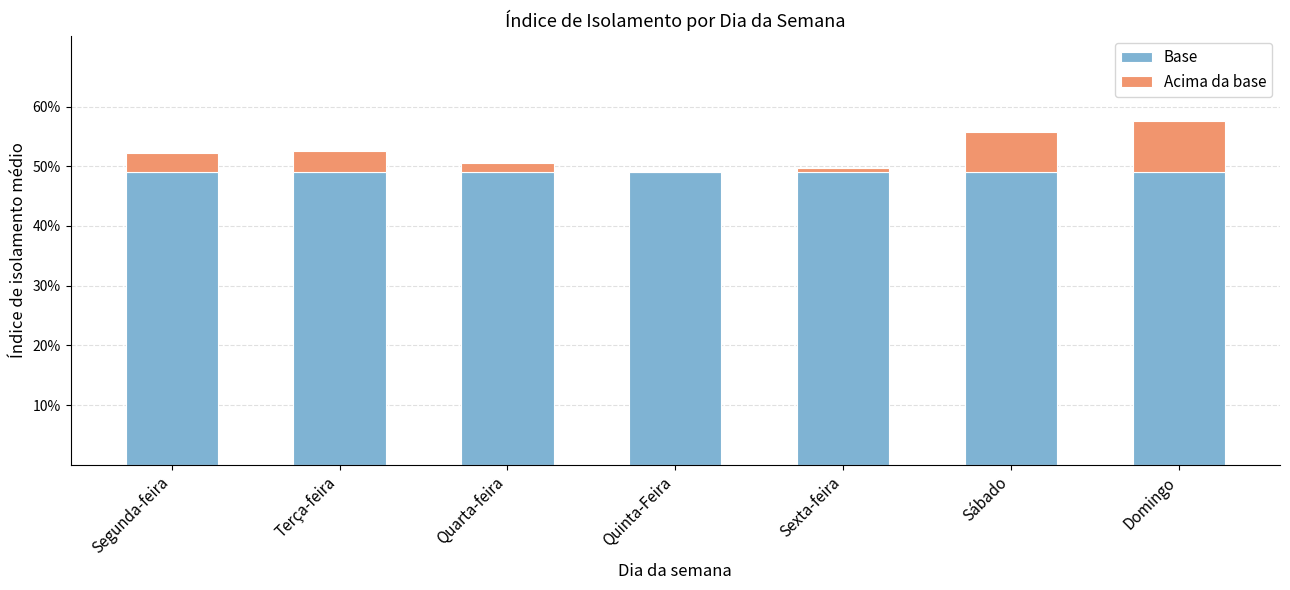

Does the chart contain stacked bars?

Yes